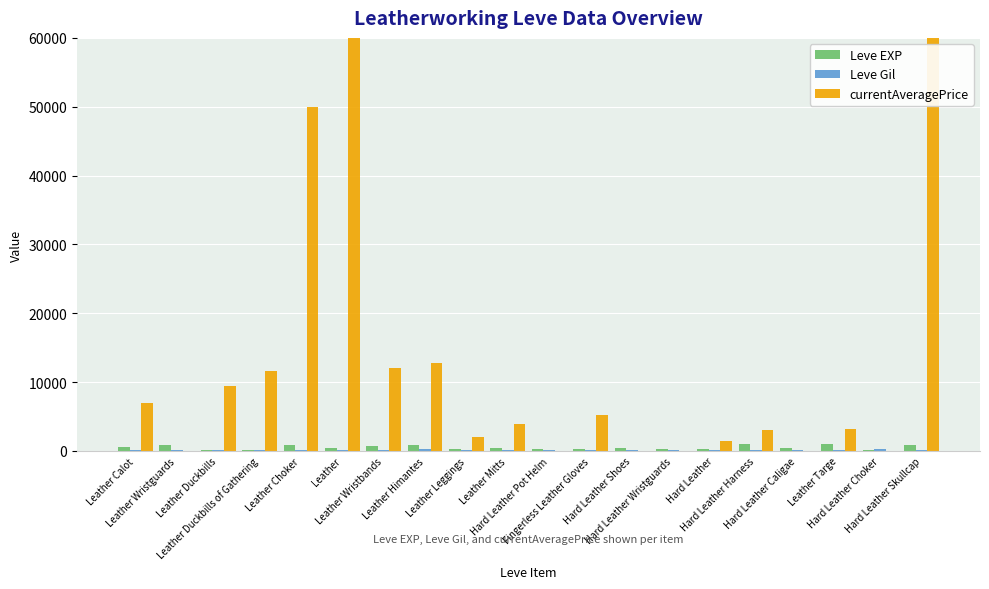

Which series has the largest total across all categories?

currentAveragePrice